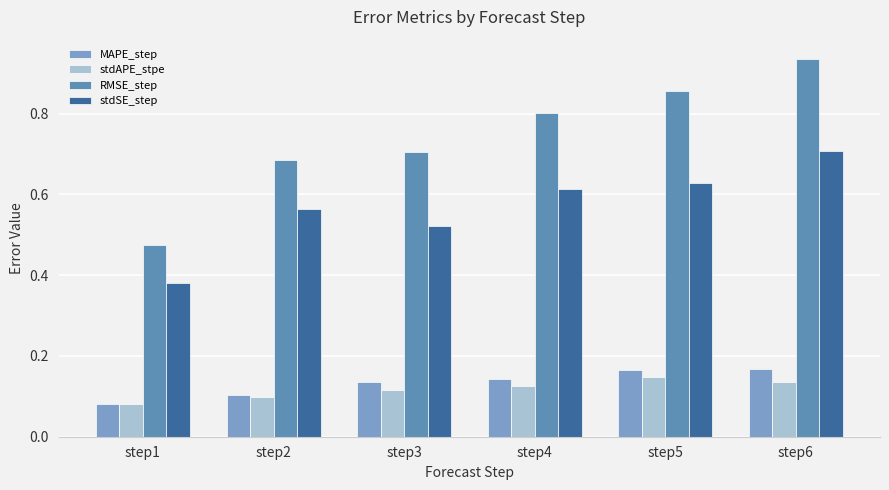

What is the value of the stdSE_step bar at the 6th from the left?

0.7